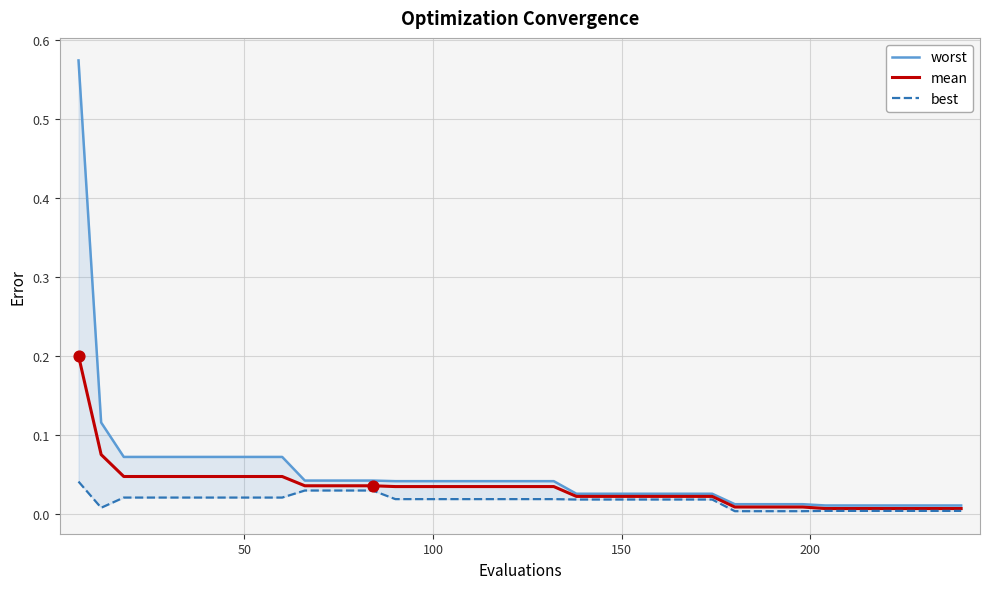

Which series has the largest Y range (max minus min)?

worst